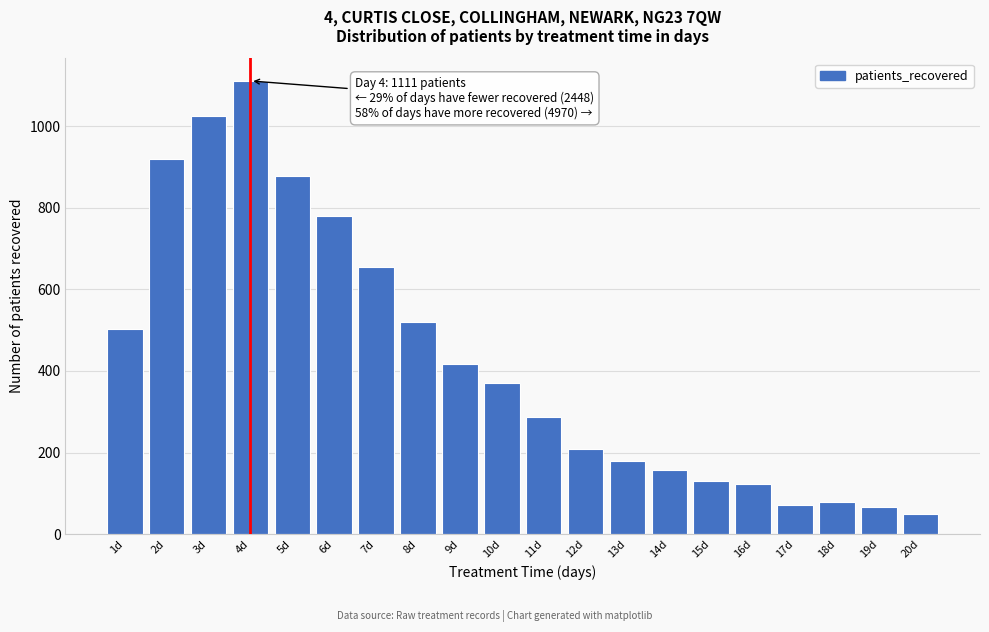

Reading right to left, list all the values displayed in this chart.

20d=50	19d=66	18d=78	17d=71	16d=124	15d=130	14d=158	13d=180	12d=209	11d=288	10d=370	9d=416	8d=520	7d=654	6d=779	5d=877	4d=1111	3d=1024	2d=920	1d=504